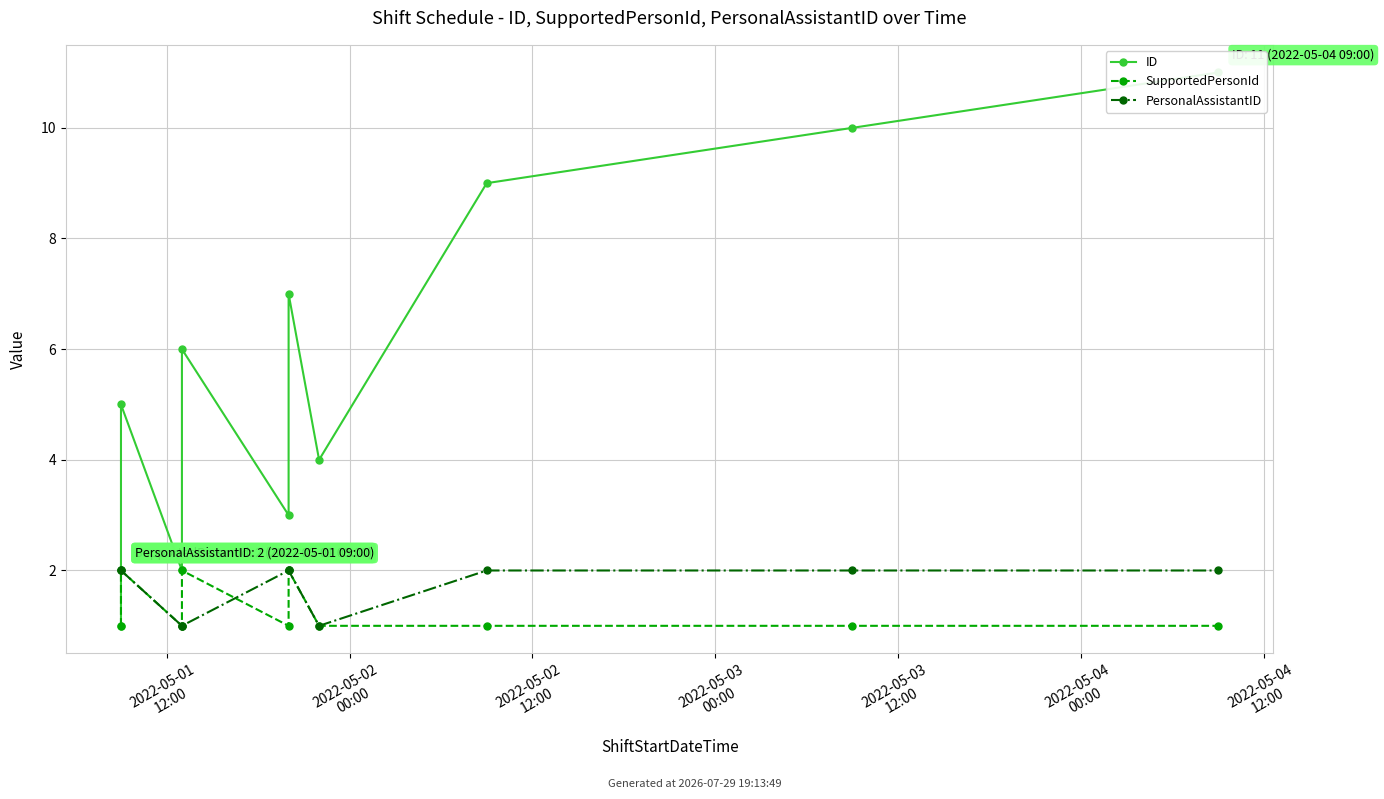

What is the sum of all SupportedPersonId values?

13